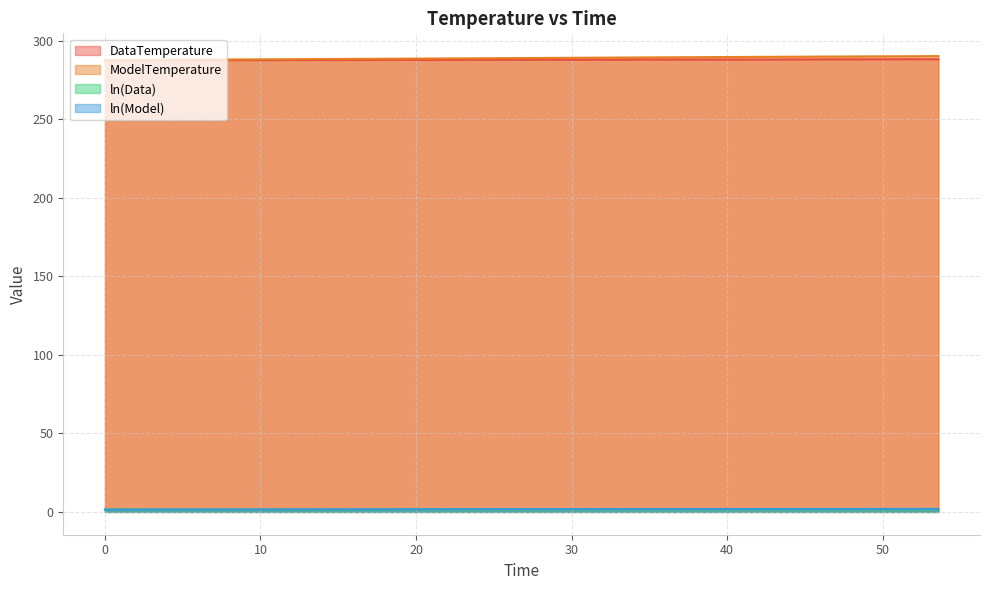

True or false: ModelTemperature and DataTemperature intersect in this chart.

False